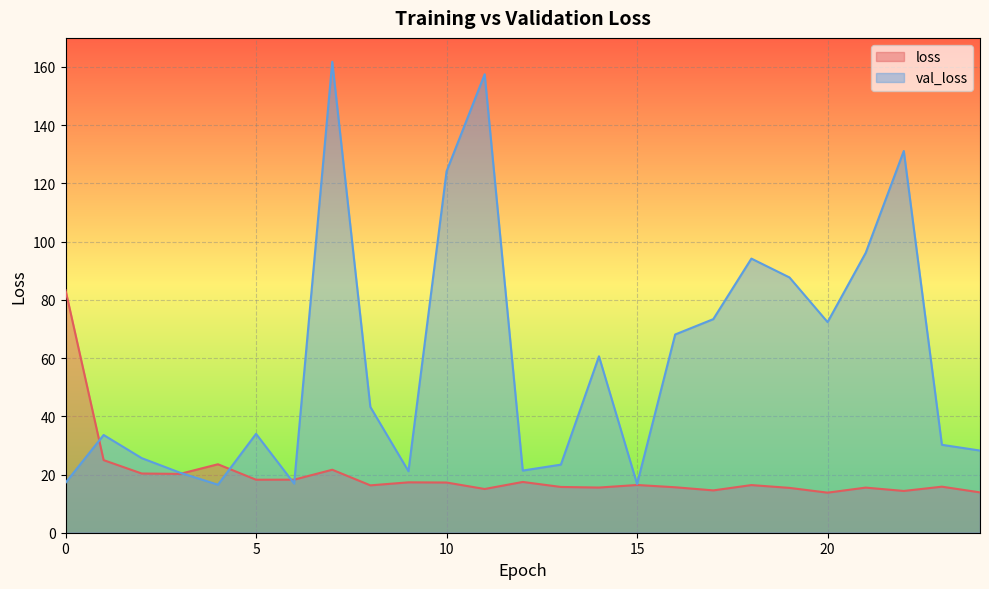

Is it true that val_loss equals 66.2 at 21?

False